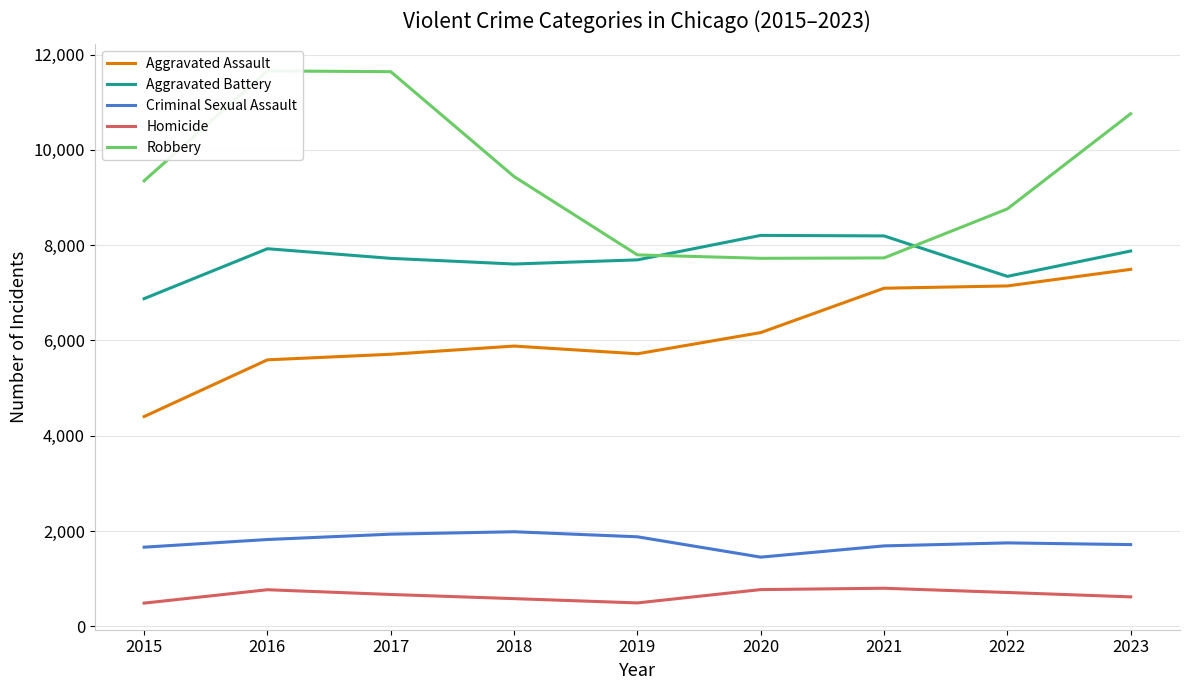

What are all the series names shown in the legend?

Aggravated Assault, Aggravated Battery, Criminal Sexual Assault, Homicide, Robbery